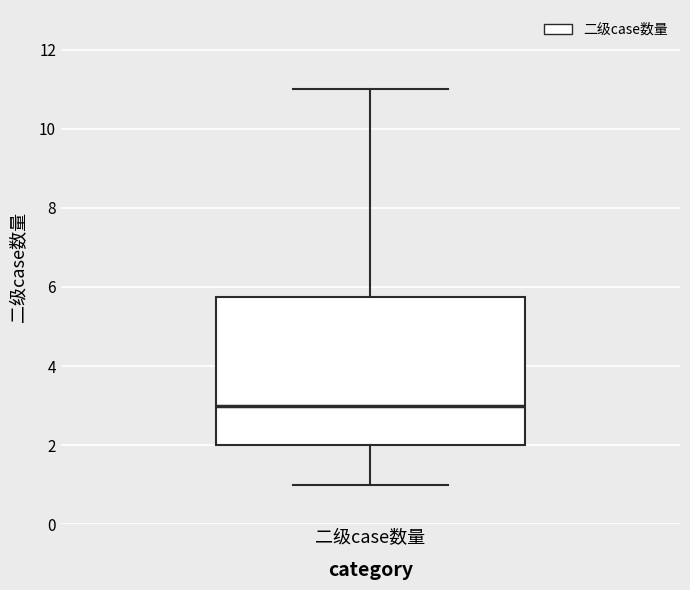

Transcribe this box plot: give where the median line is, the range the box spans, and where the two whiskers end, as read against the y-axis. The values are not printed on the chart, so give them approximately, as read against the axis.

median 3.0, box 2.0 to 5.8, whiskers 1.0 to 11.0